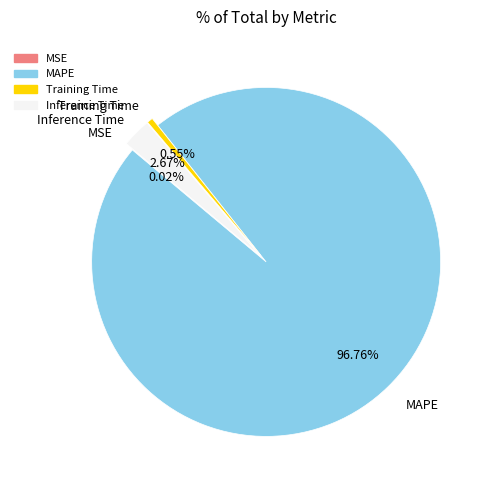

The Training Time slice represents 1% of the pie. True or false?

True